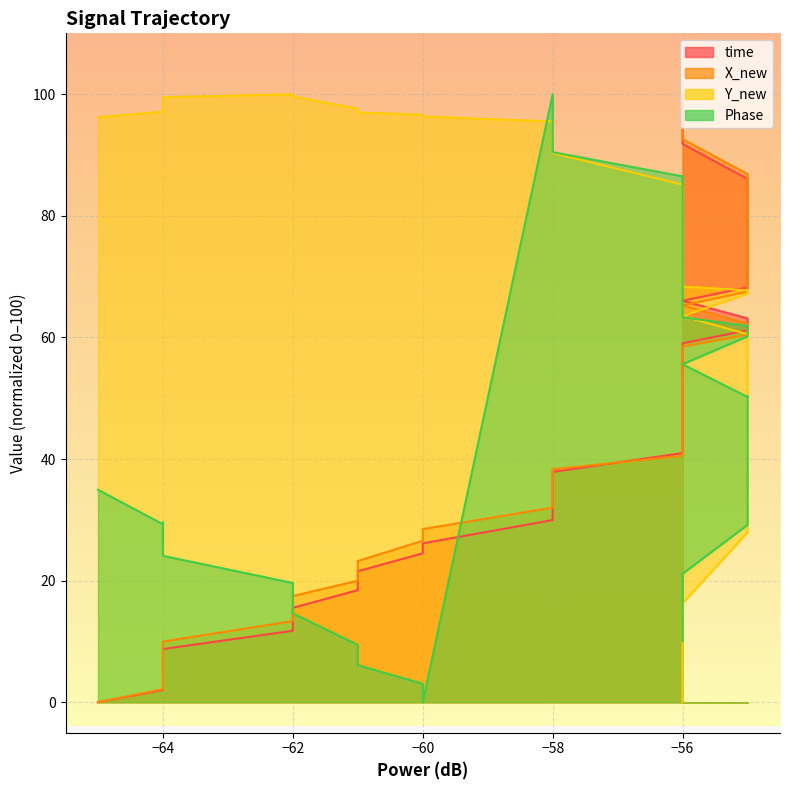

In Y_new, how many points are higher than both neighbors (excluding endpoints)?

1